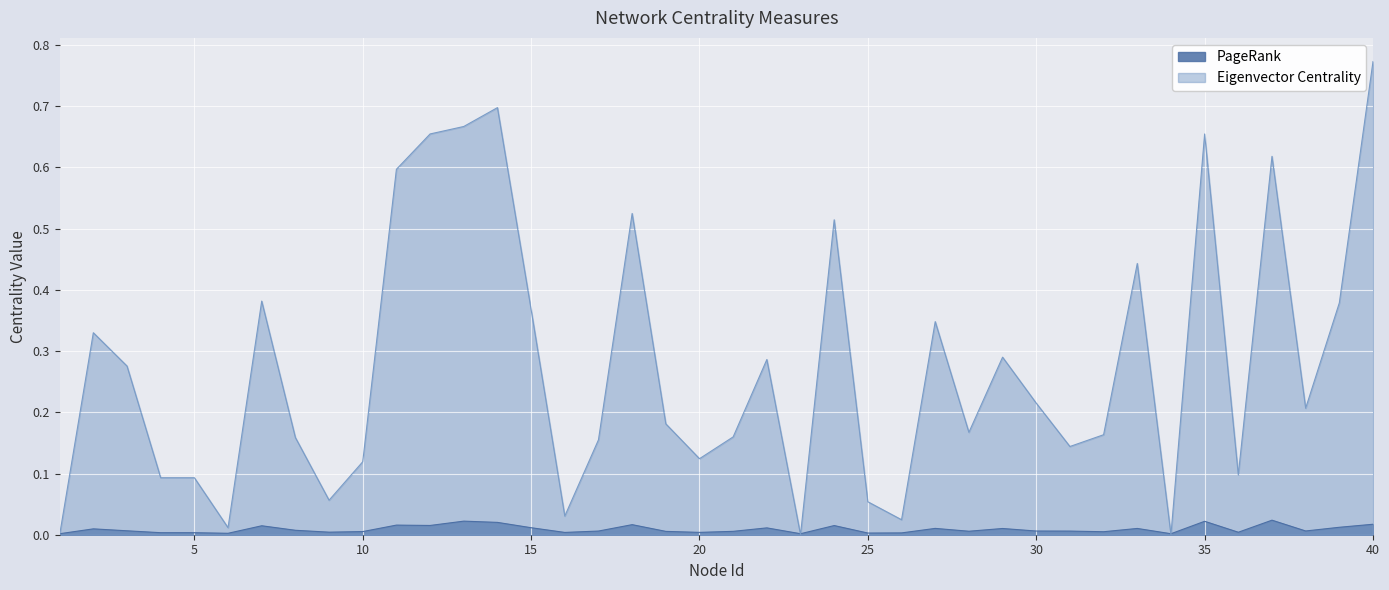

True or false: Eigenvector Centrality has a value of 0.0 at 34.

True